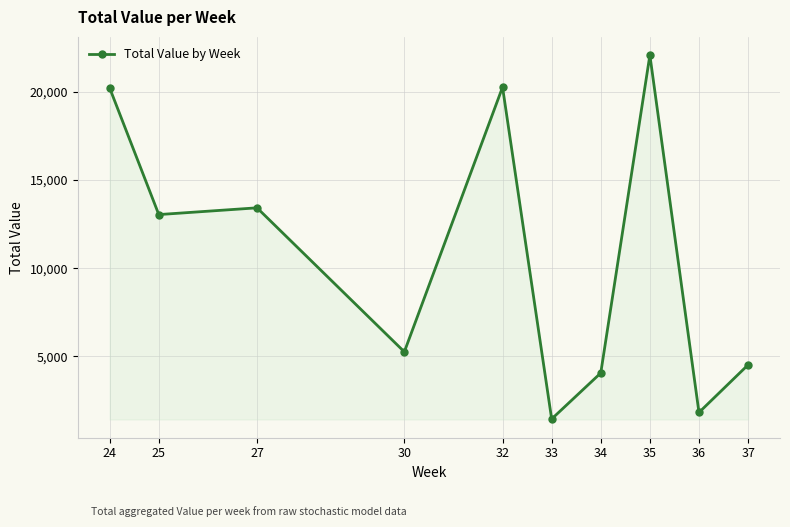

What is the smallest value displayed?

1440.0